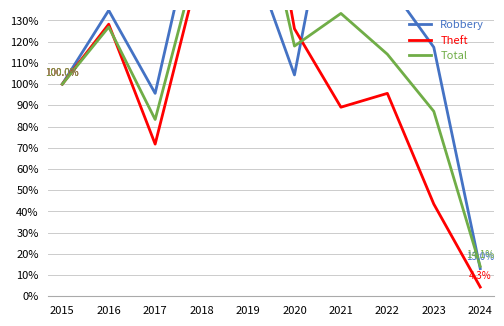

At how many categories does at least one series exceed 1?

7